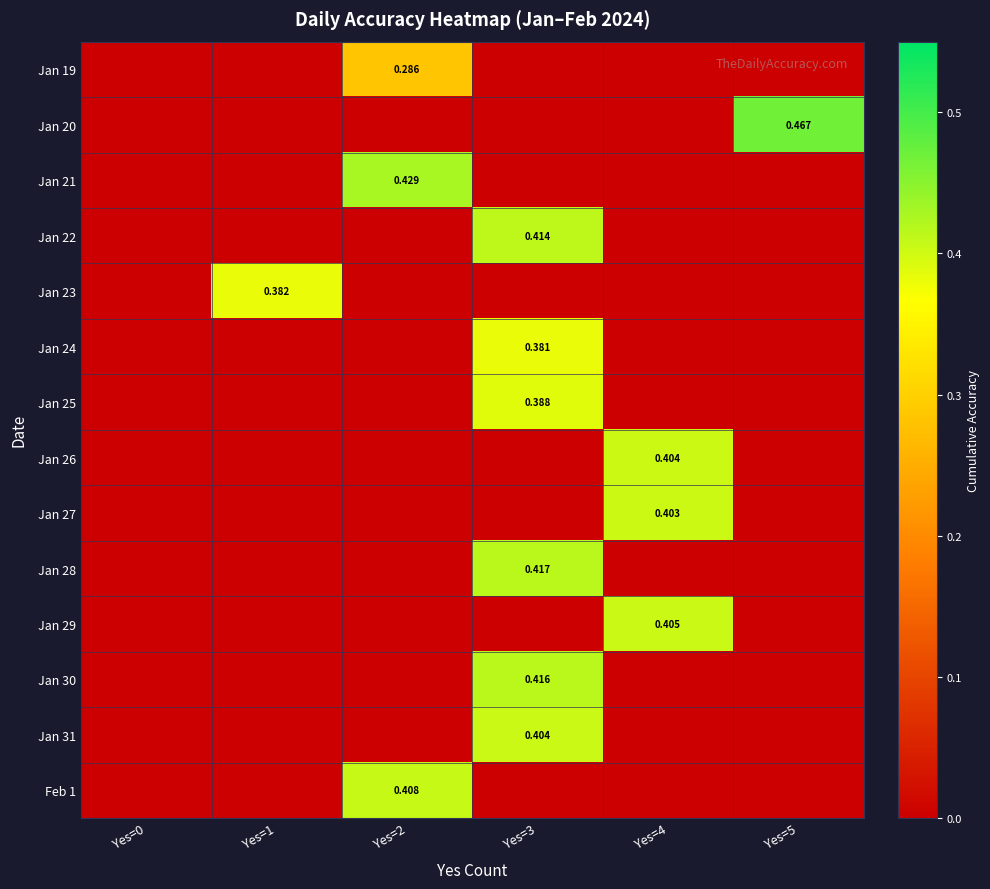

How many data points does each series have?

6